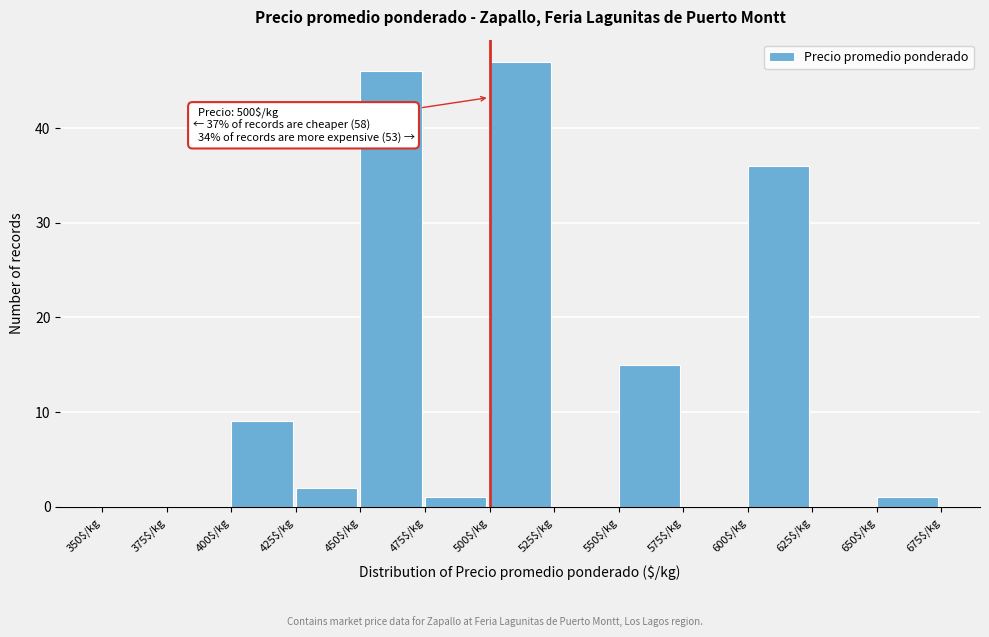

Over which range of the x-axis is the bar tallest?

500 to 525